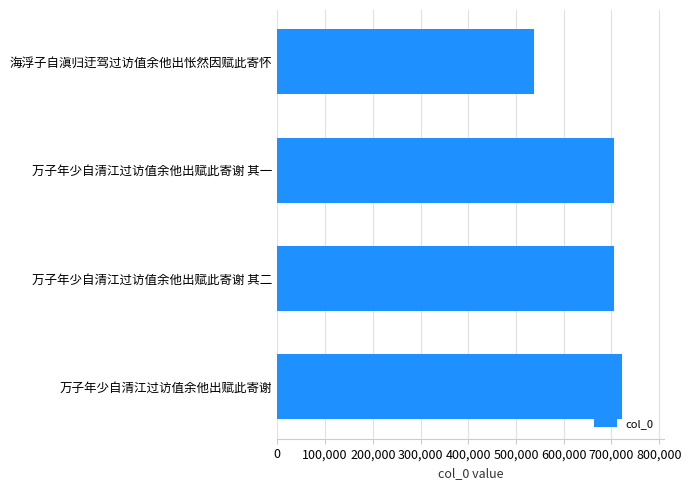

Is it true that the value at 万子年少自清江过访值余他出赋此寄谢 其二 is 391104?

False